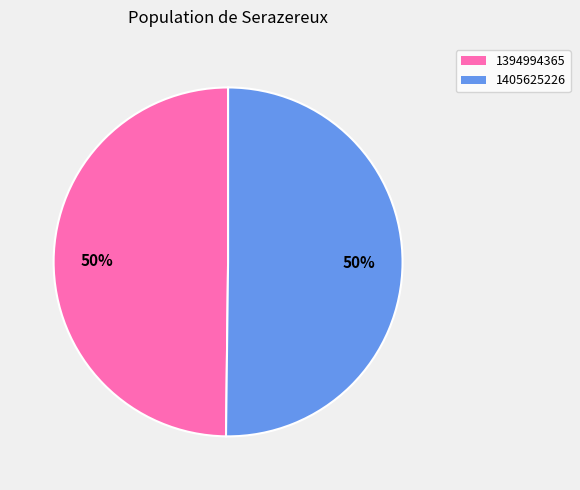

To the nearest percent, what is the average slice percentage?

50%